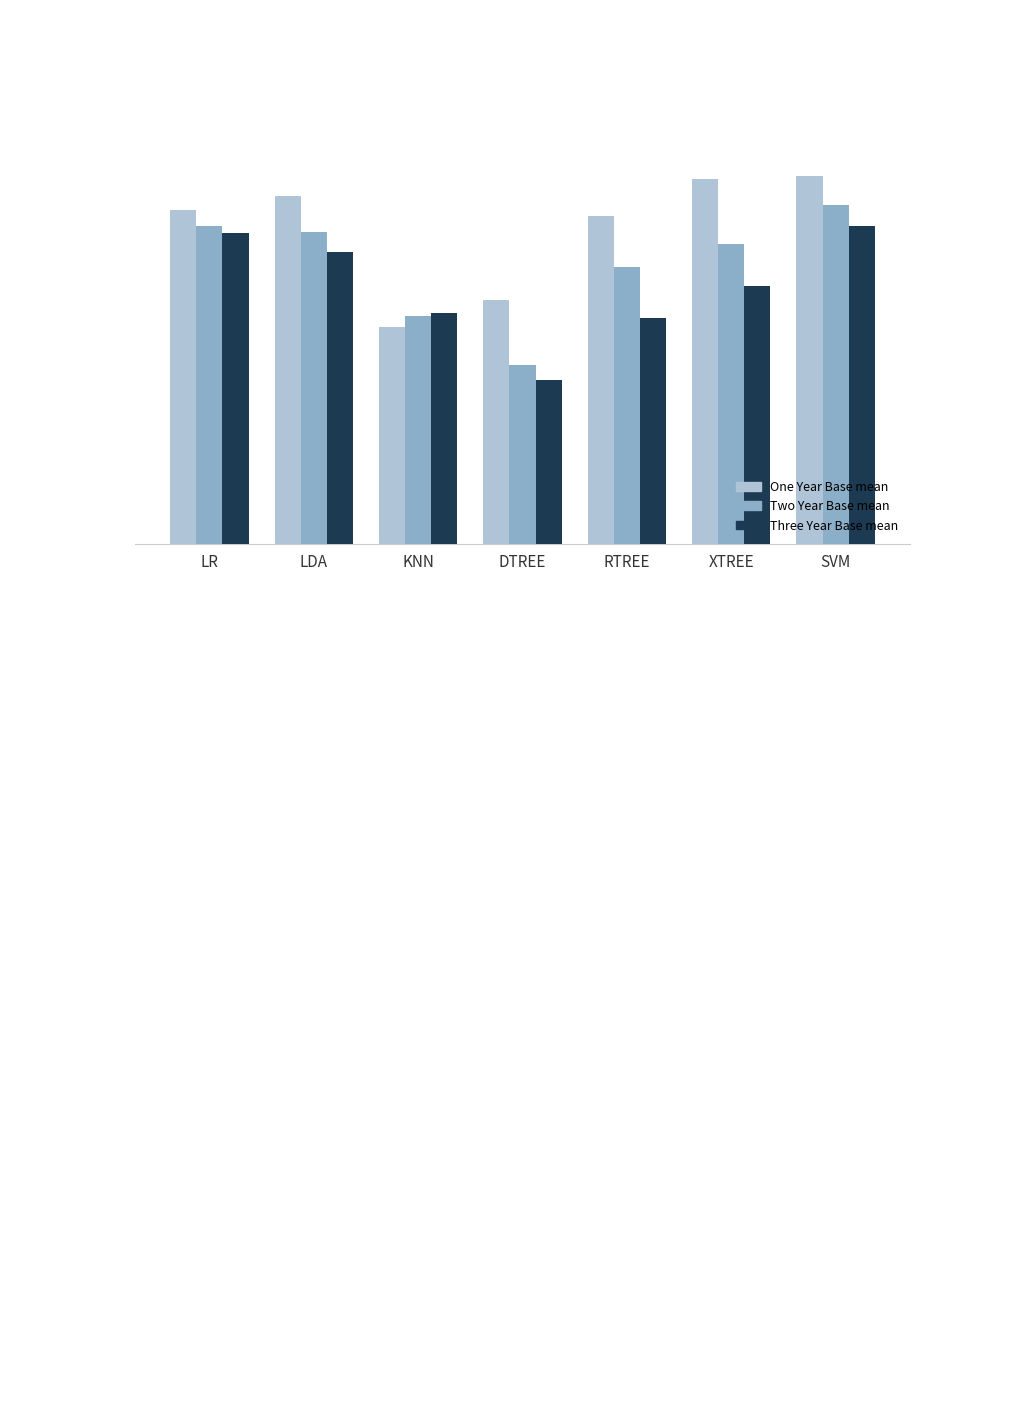

Rank the series by their maximum value, from lowest to highest.

Three Year Base mean, Two Year Base mean, One Year Base mean